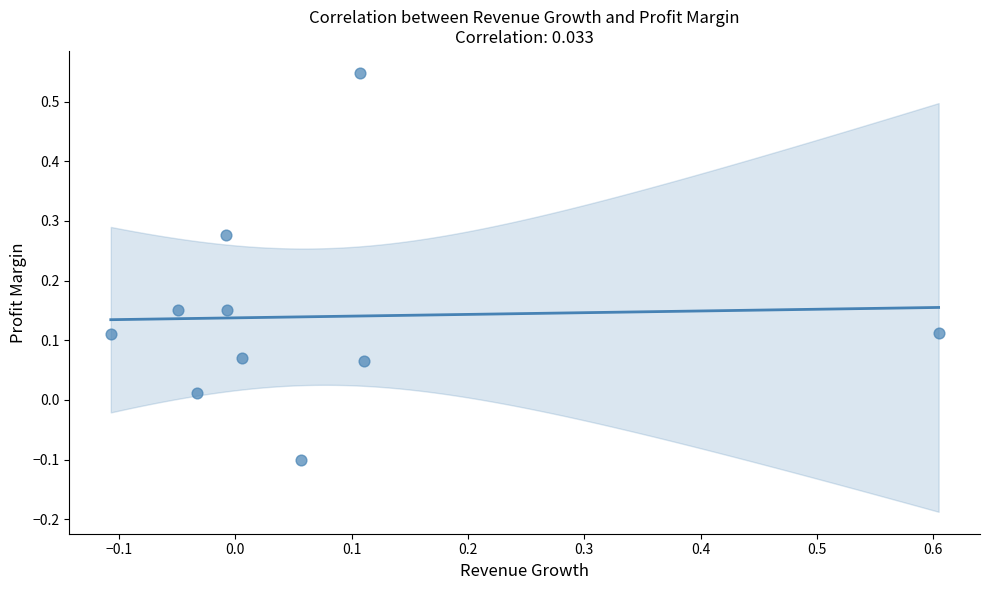

What is the range of X values (max minus min)?

0.7